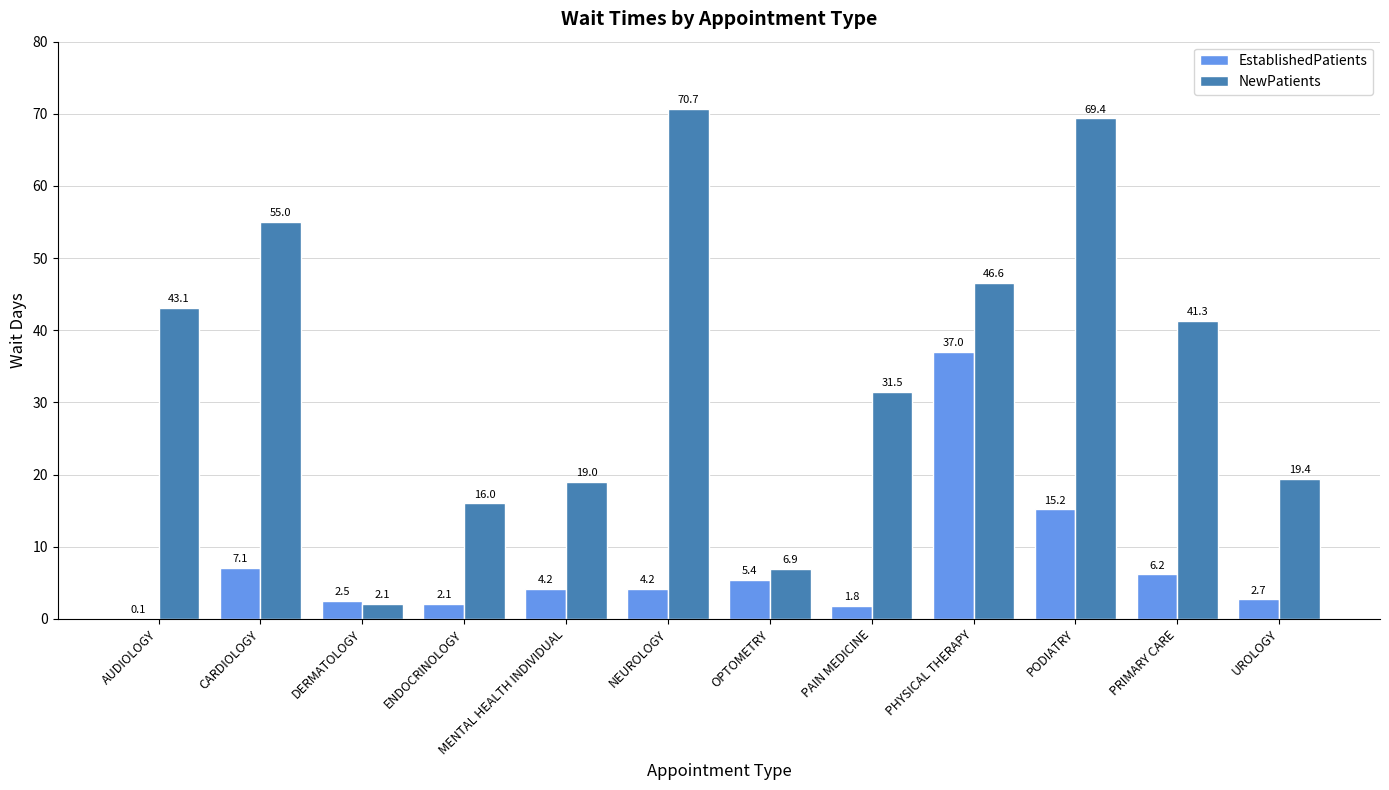

Between ENDOCRINOLOGY and PRIMARY CARE, which series saw the biggest shift?

NewPatients